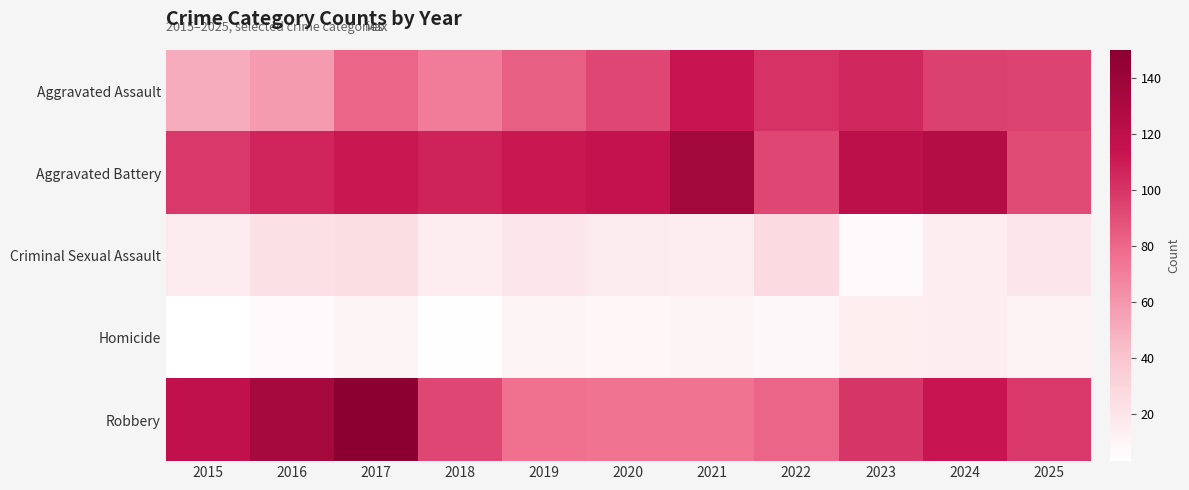

At which category does the chart reach its minimum across all series?

2015